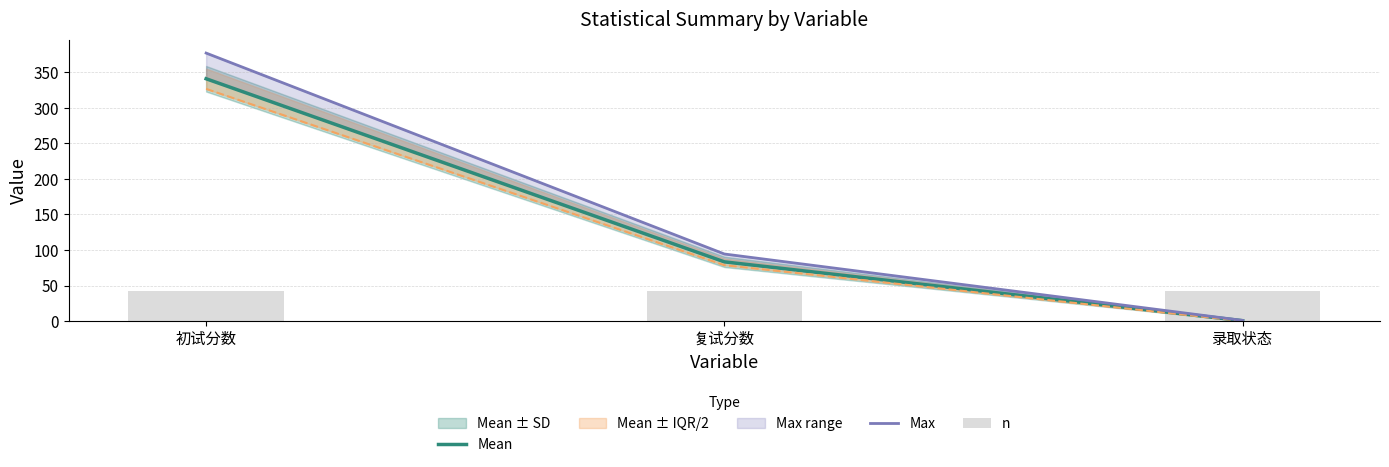

Does the chart contain any negative values?

No